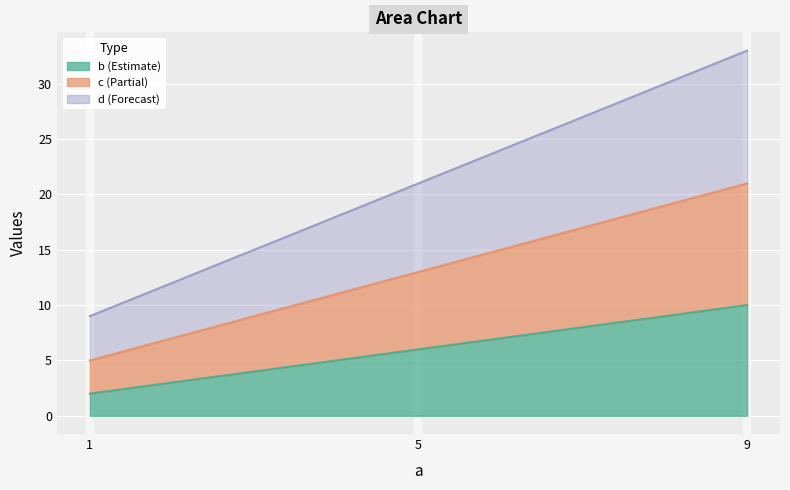

Is it true that b equals 15 at 9?

False